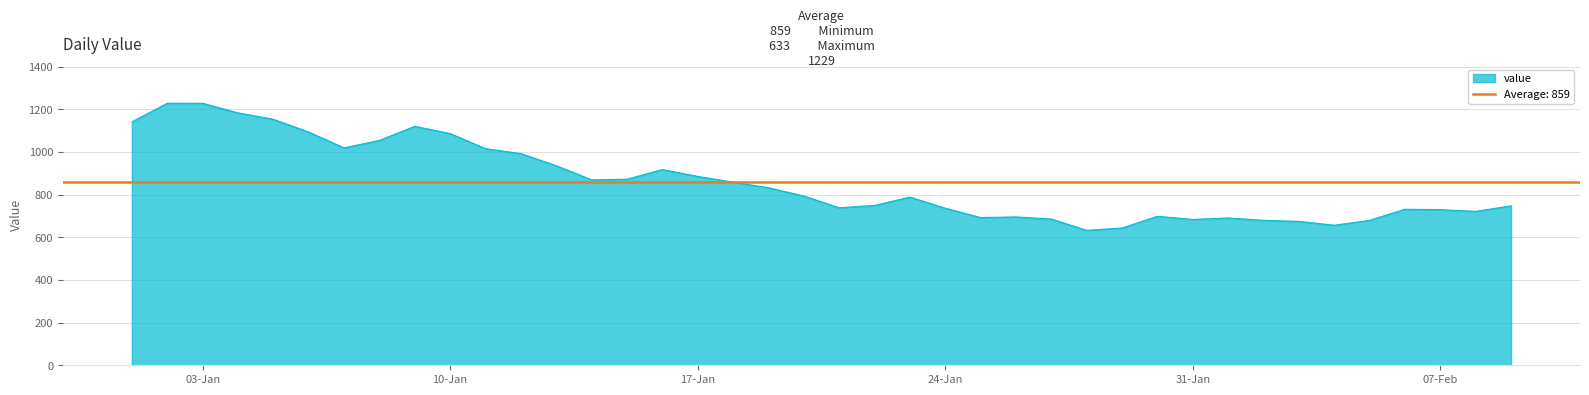

At which label is the value closest to 931?

2023-01-13